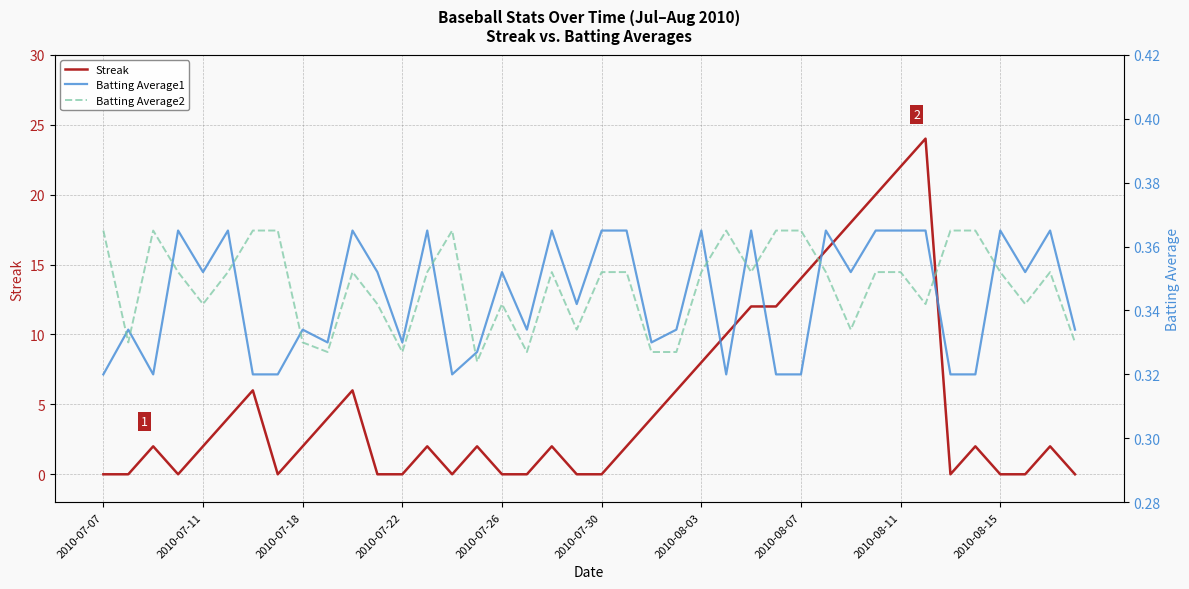

Which has a higher value, 22 or 38?

22